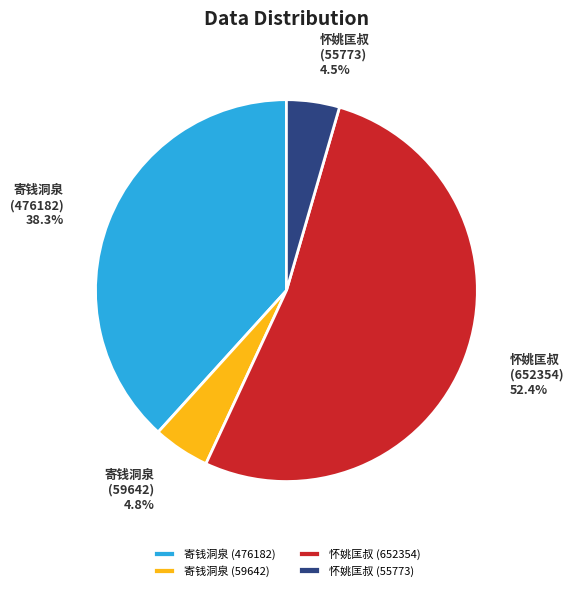

Which slice is the largest?

怀姚匡叔 (652354)